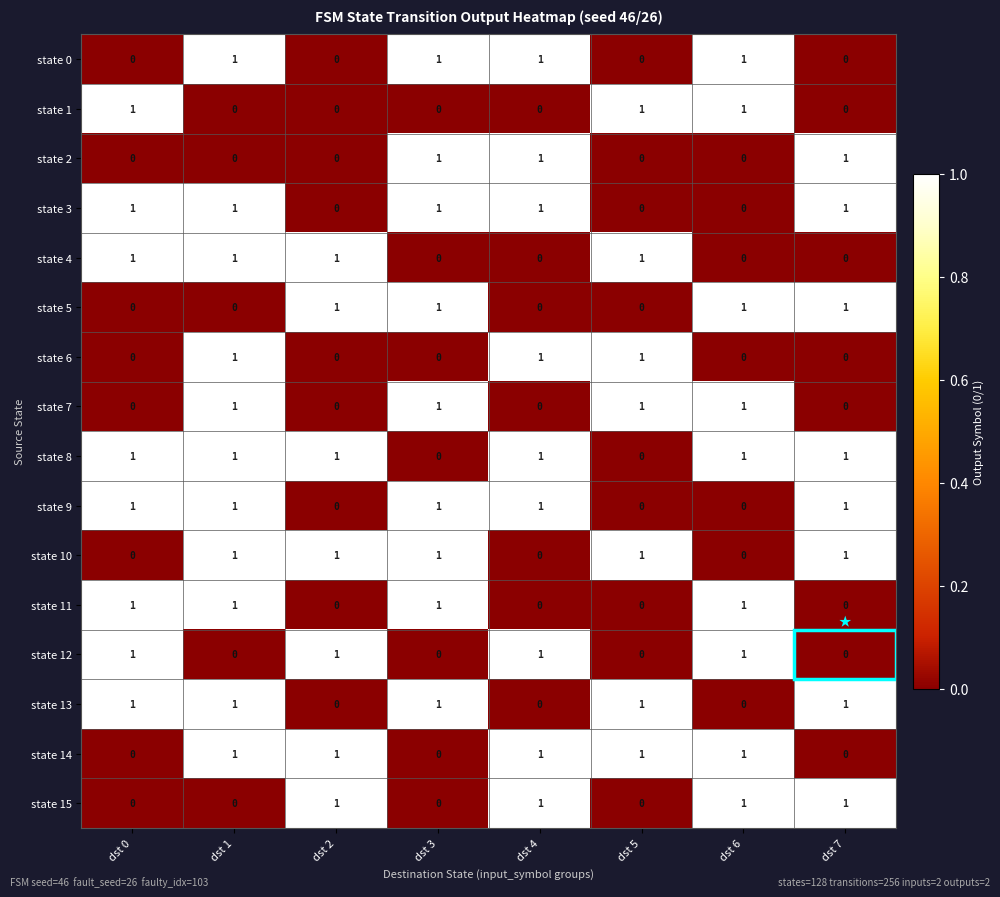

Is it true that state 5 equals 0 at dst 5?

True